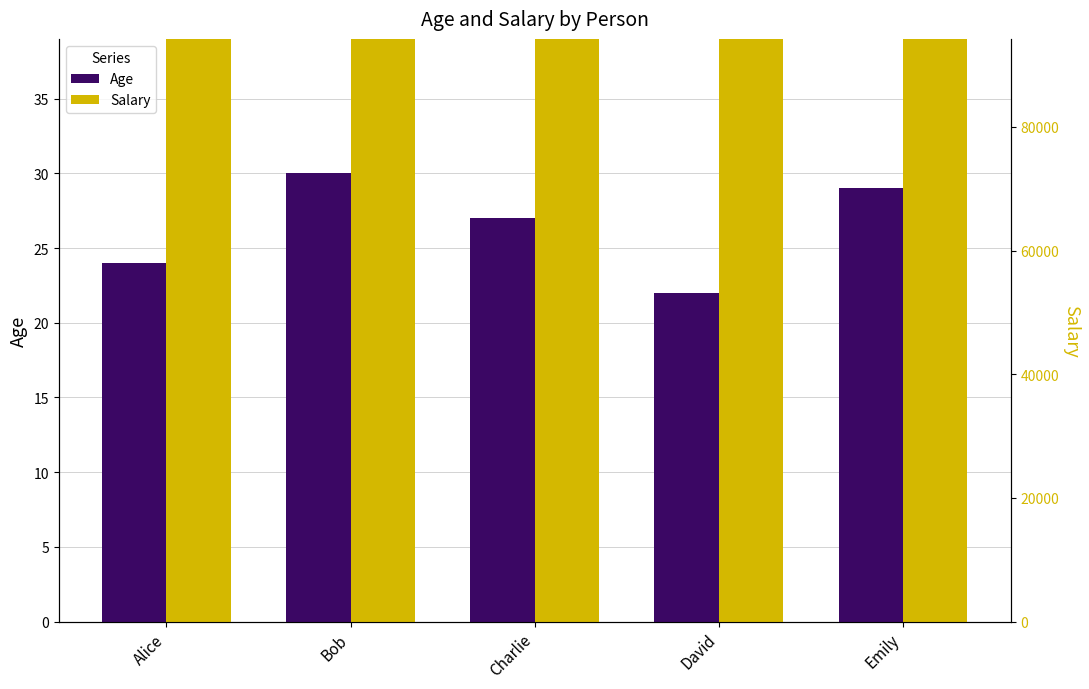

Between Charlie and Emily, which is larger?

Emily